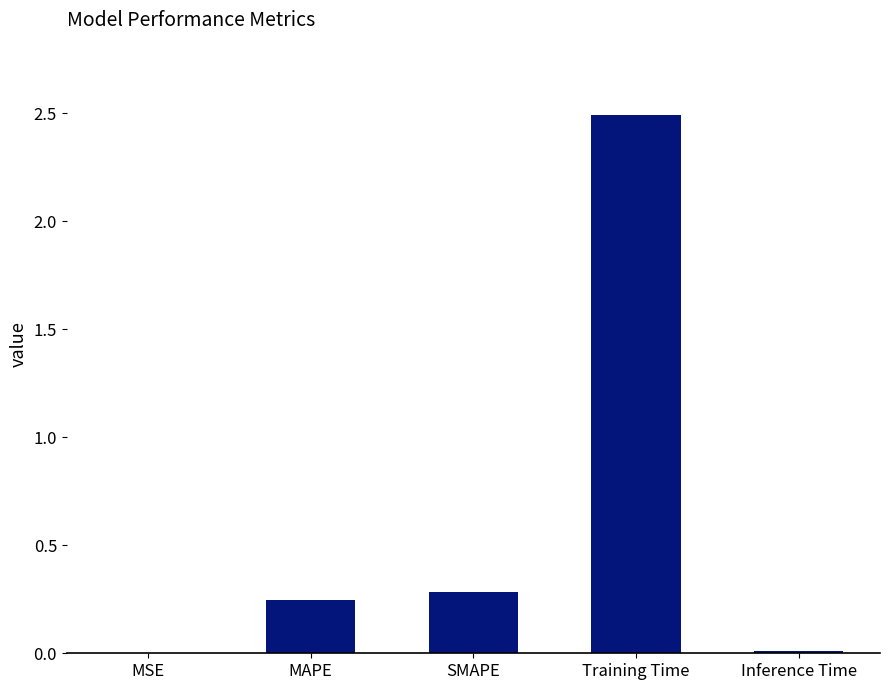

How many data points does each series have?

5